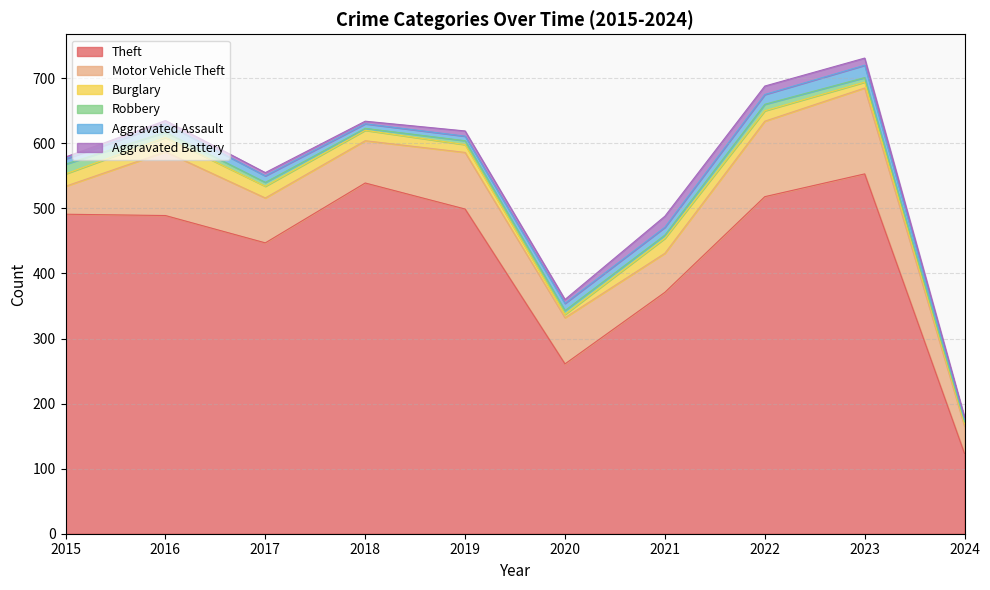

Rank the categories by Theft value from highest to lowest.

2023, 2018, 2022, 2019, 2015, 2016, 2017, 2021, 2020, 2024